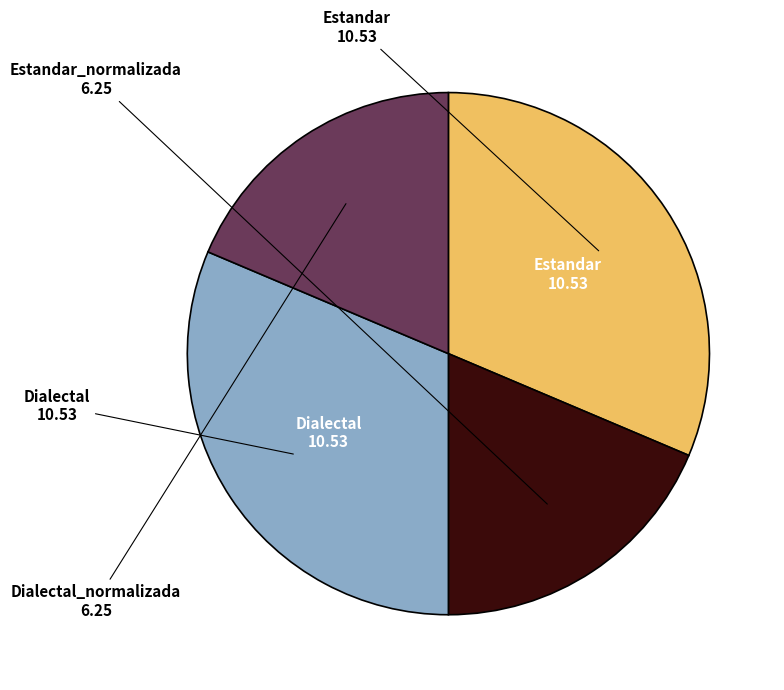

True or false: Estandar accounts for 37% of the total.

False